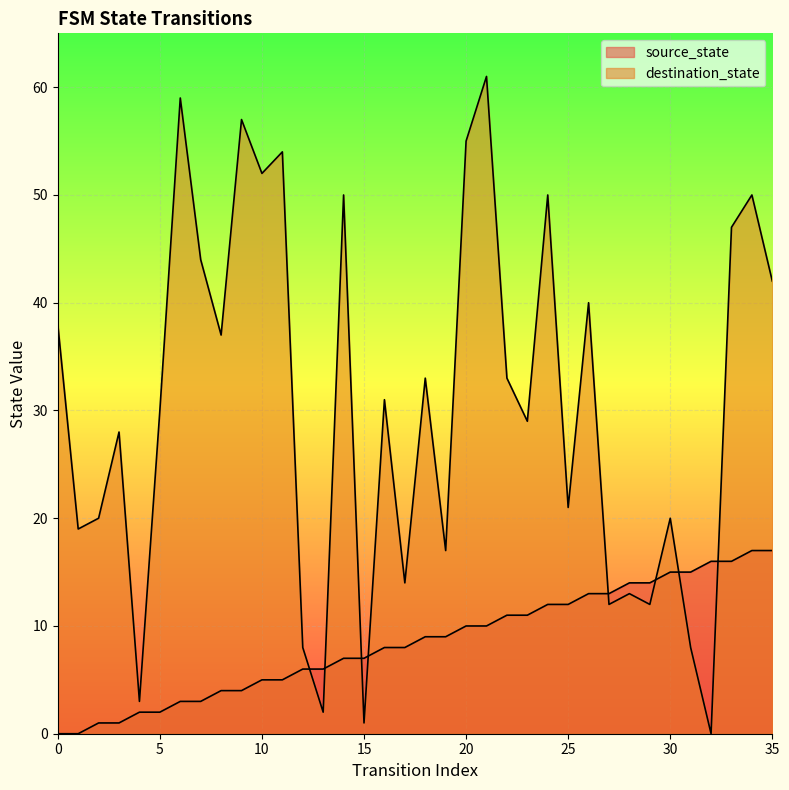

True or false: destination_state has a value of 2 at 13.

True